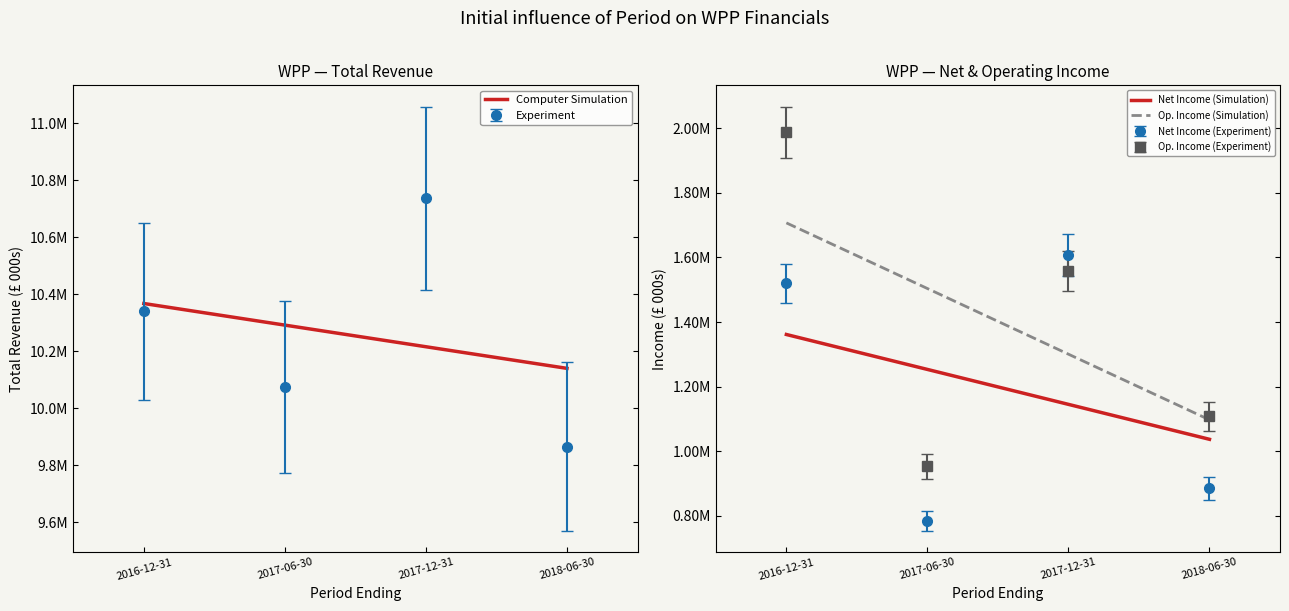

Which category has the lowest value in the Total Revenue series?

2018-06-30